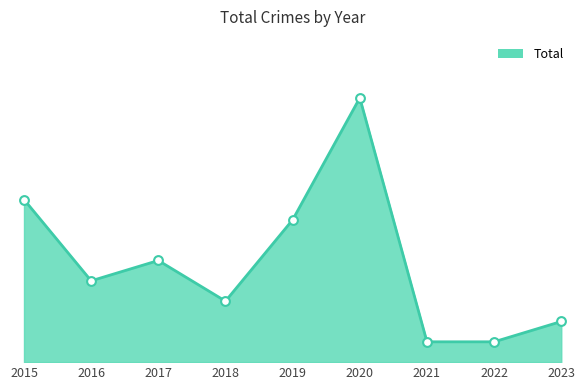

What is the change in value from 2020 to 2021?

-12